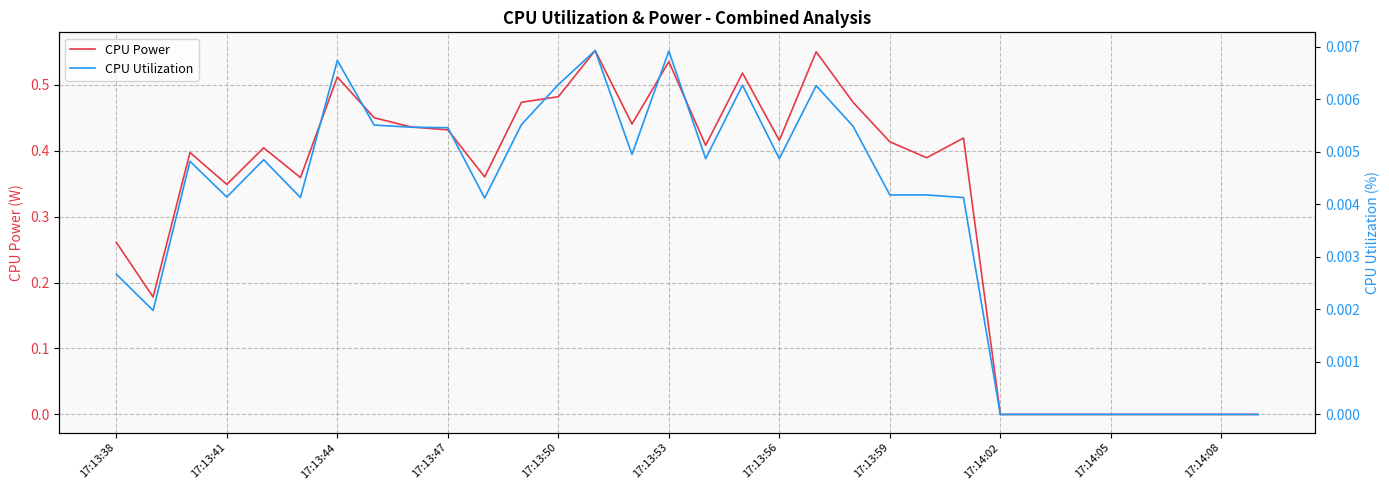

Is it true that CPU Power equals 0.2 at 22?

False